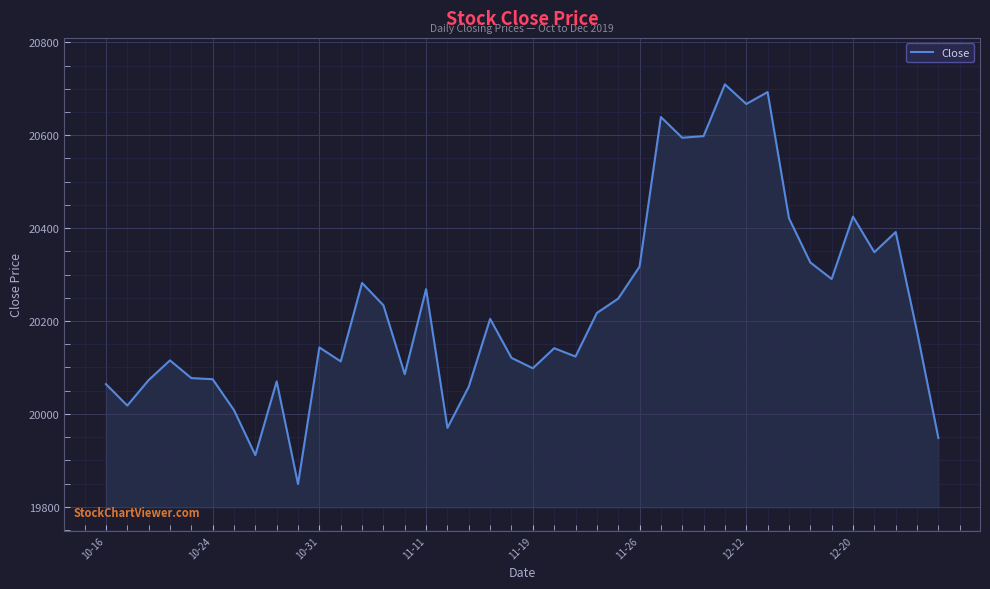

What is the difference between the maximum and minimum values?

860.5